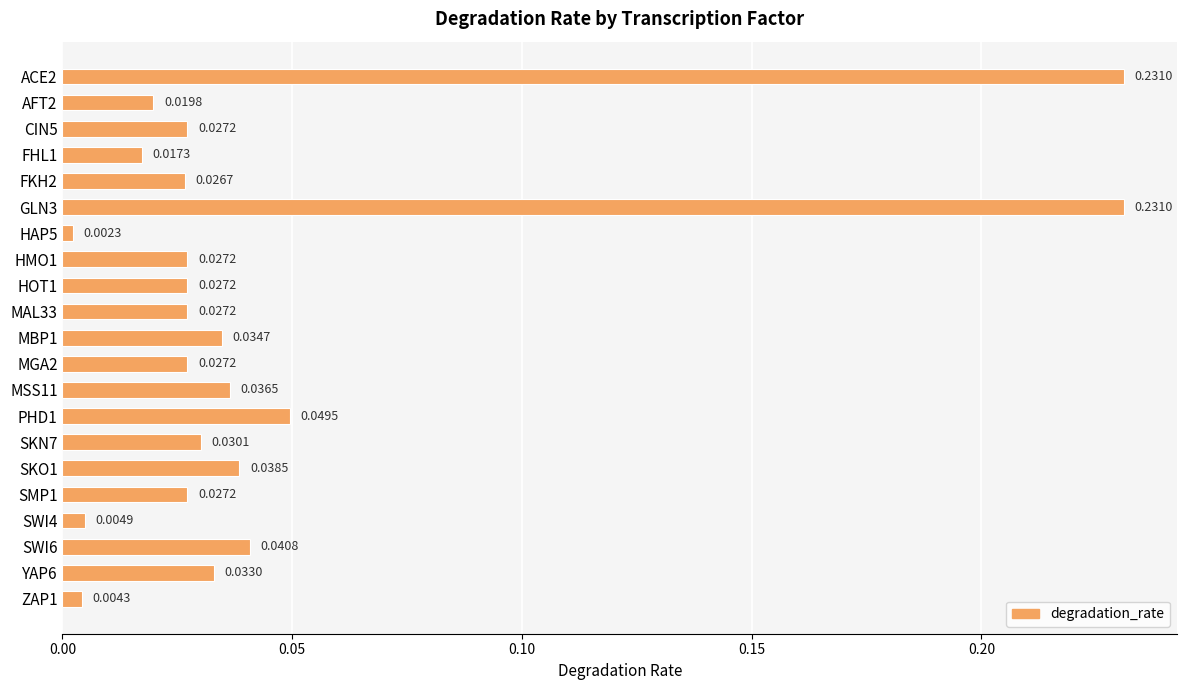

What is the sum of all values?

1.0